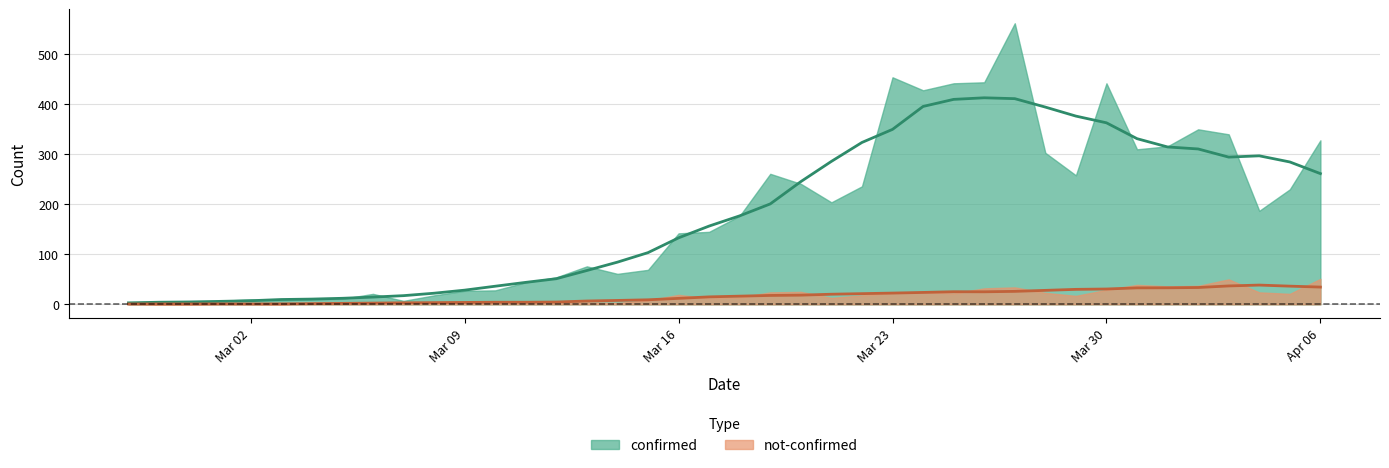

True or false: not-confirmed has a value of 18 at 2020-03-22.

True